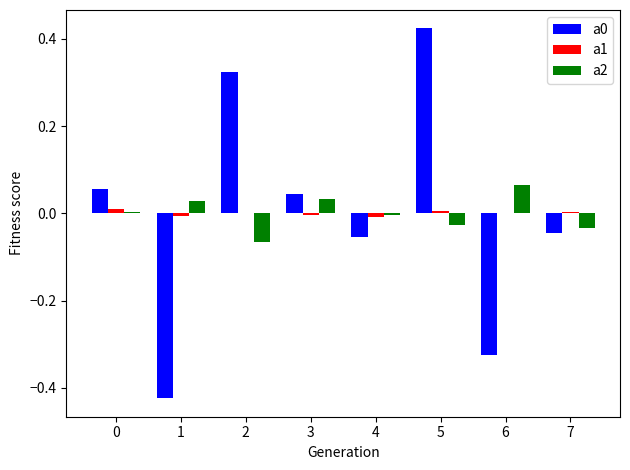

Is the value of a0 at 2 greater than the value of a2 at 7?

Yes